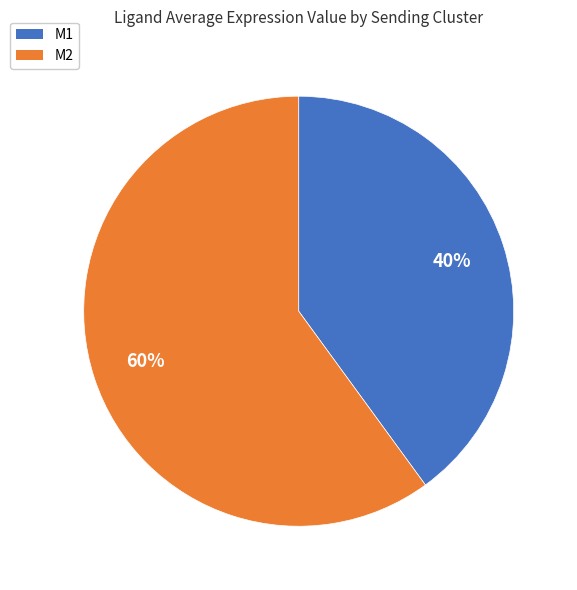

Which category has the biggest portion of the pie?

M2